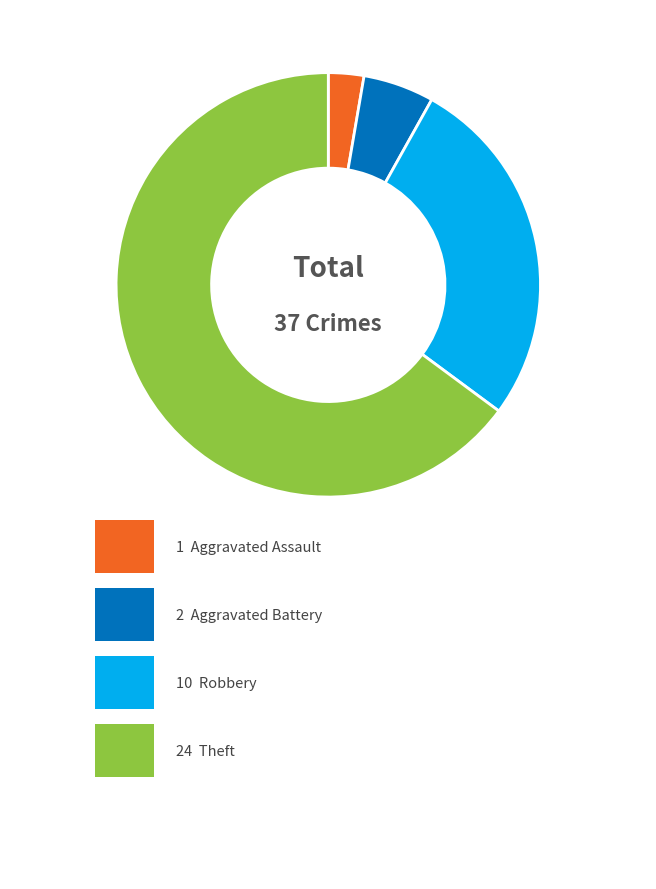

What is the largest slice in the pie chart?

Theft